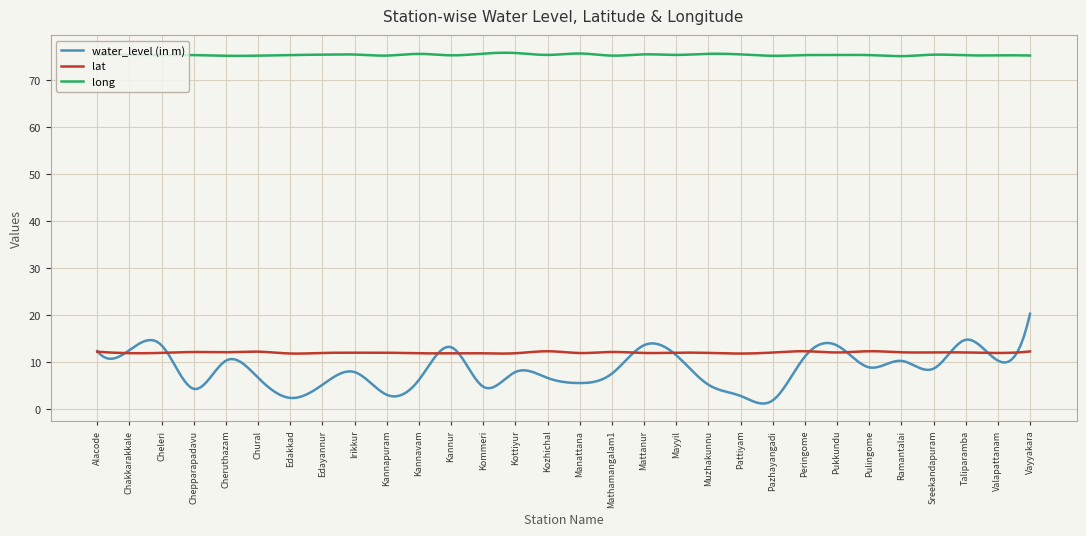

Which series has the largest range (max minus min)?

water_level (in m)